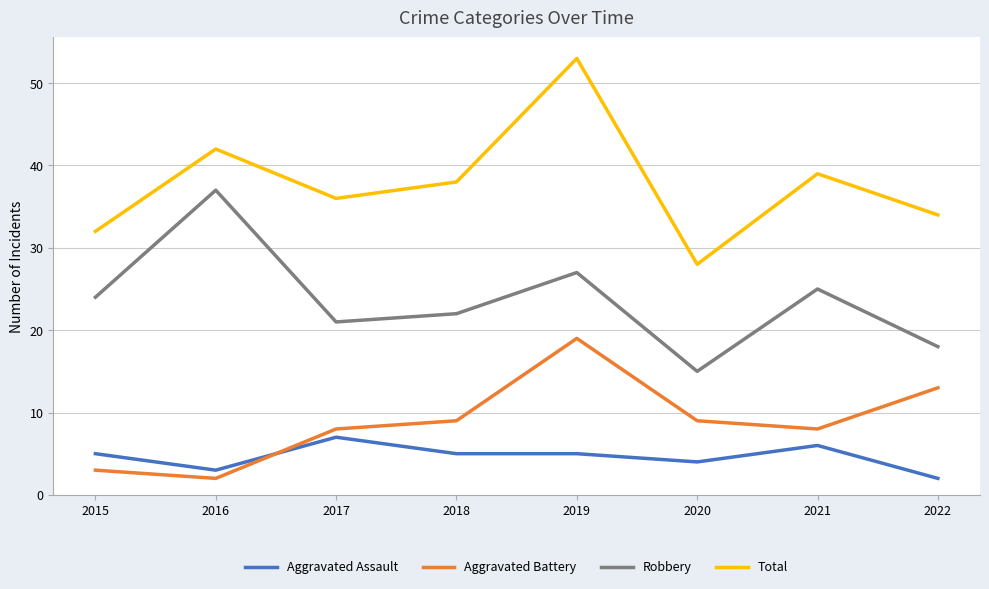

At which category does the chart reach its peak across all series?

2019